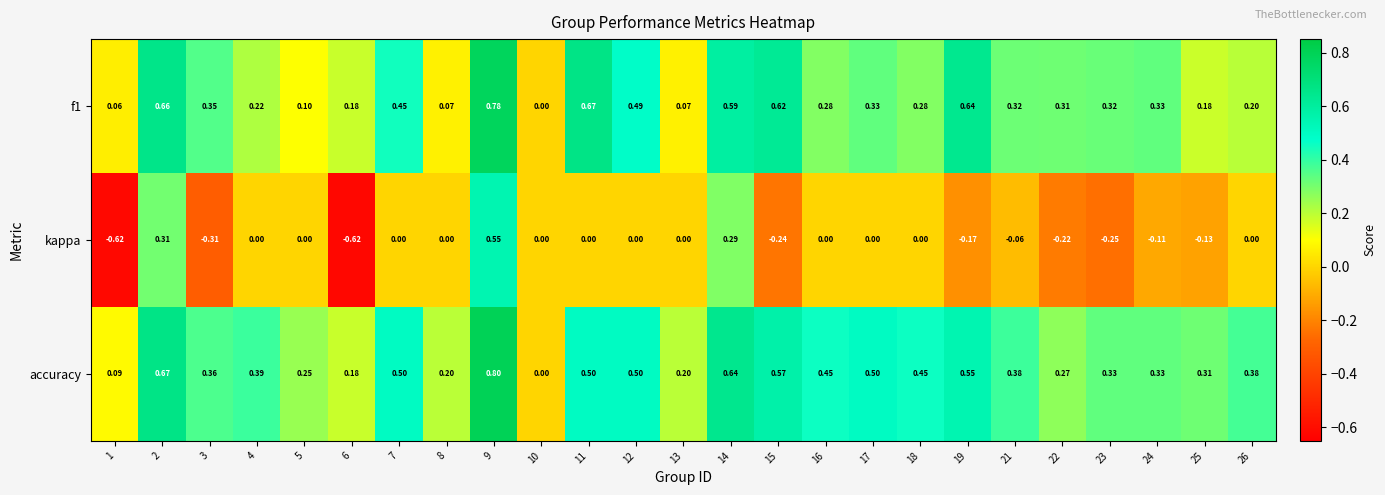

Which series has the largest total across all categories?

accuracy